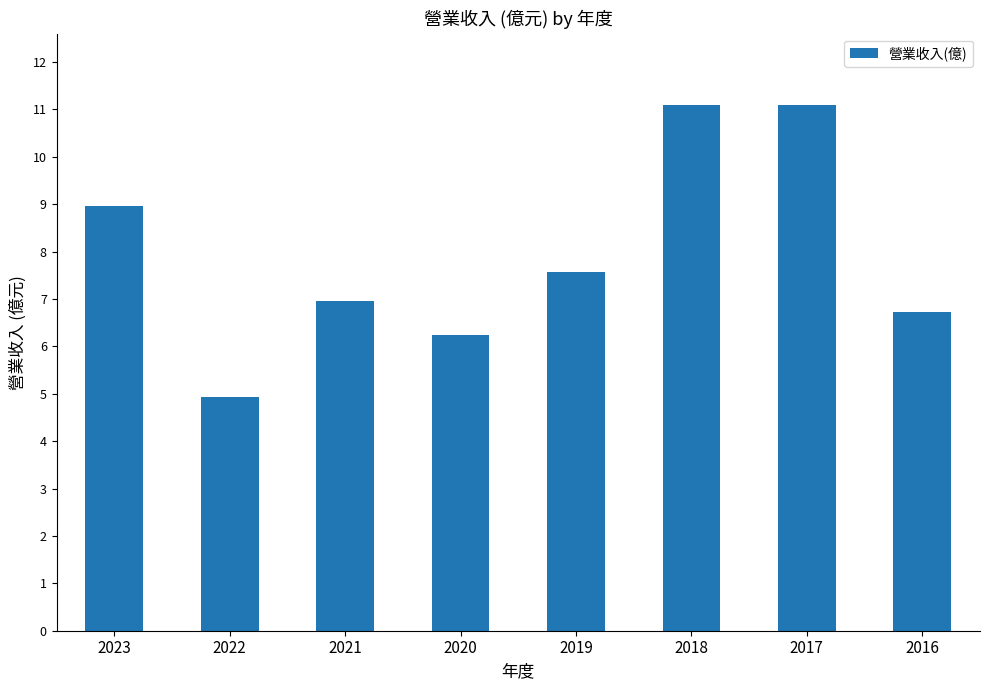

What is the minimum value shown in the chart?

4.9